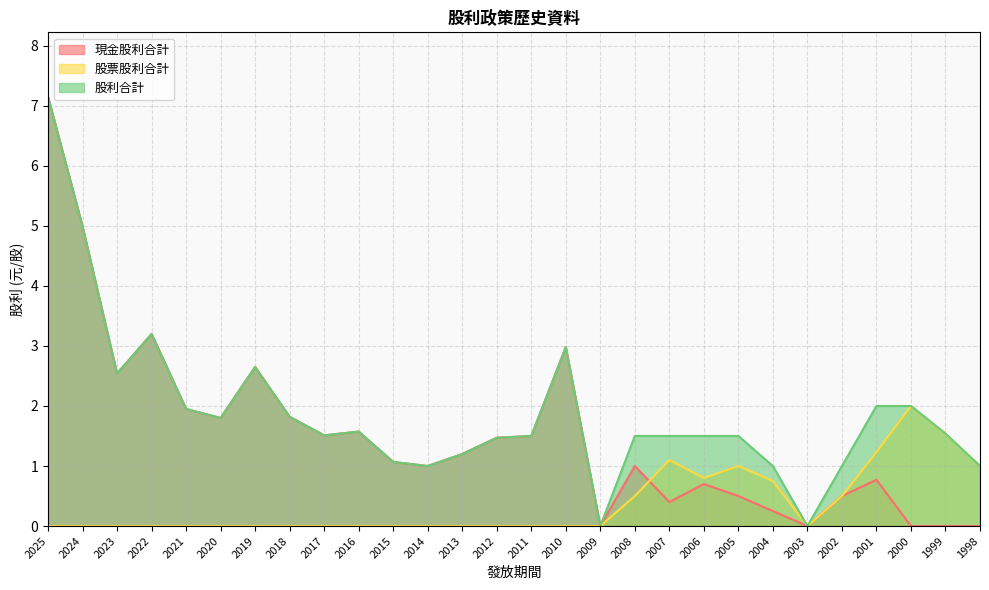

True or false: 現金股利合計 has more than 2 interior local peaks.

True